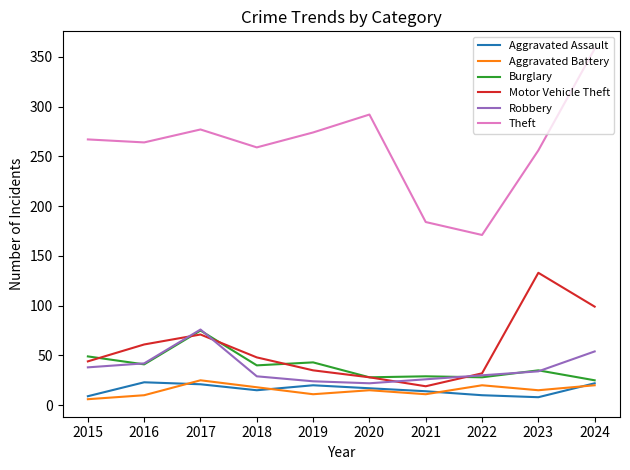

Between 2019 and 2023, which series saw the biggest shift?

Motor Vehicle Theft